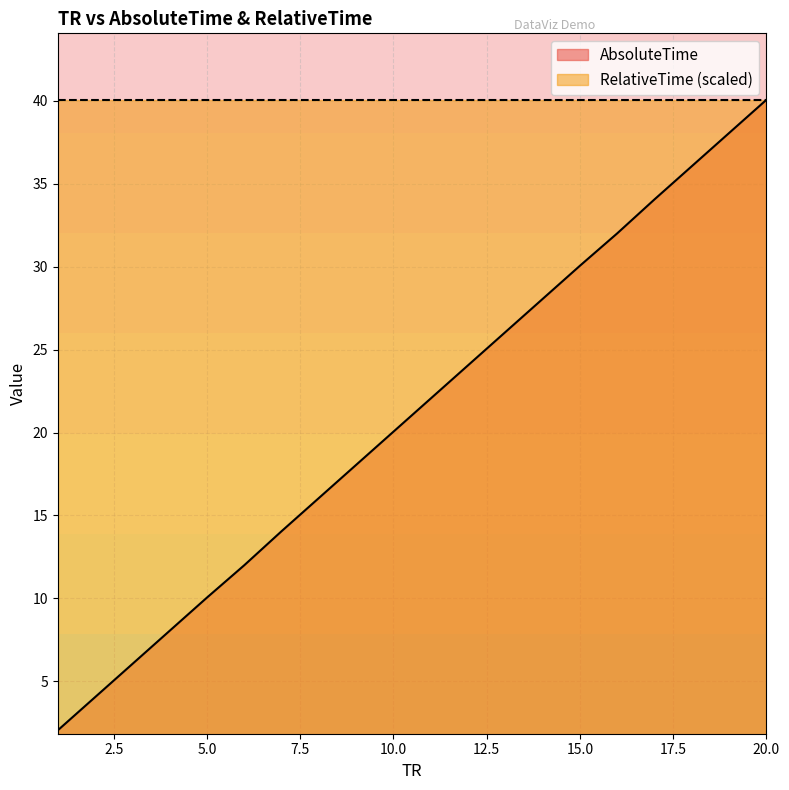

What are all the series names shown in the legend?

AbsoluteTime, RelativeTime (scaled)